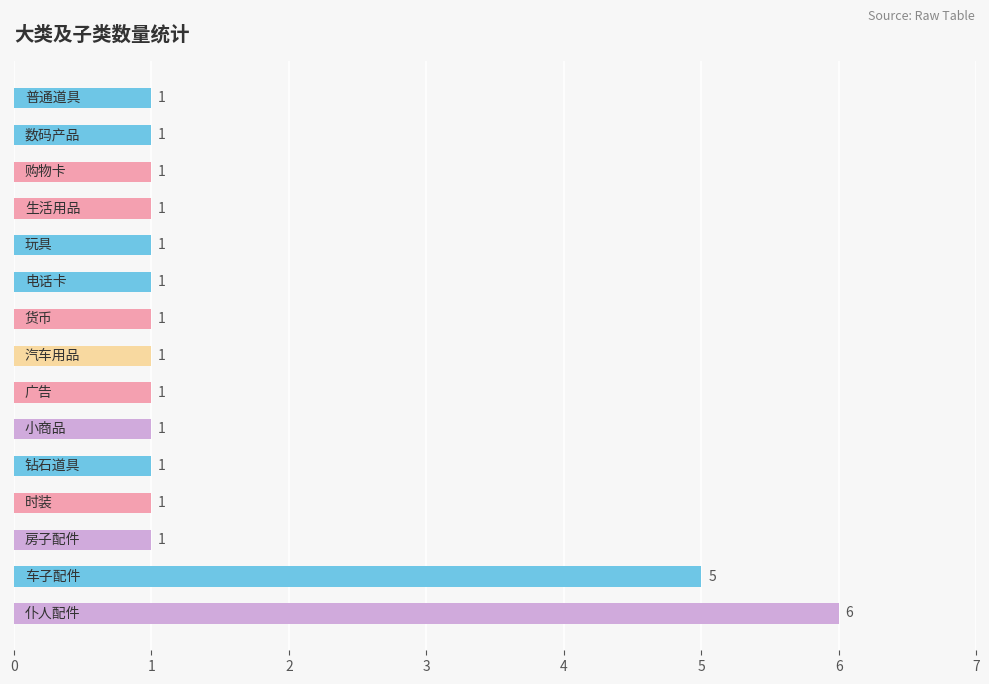

What is the value of the 7th bar from the top?

1